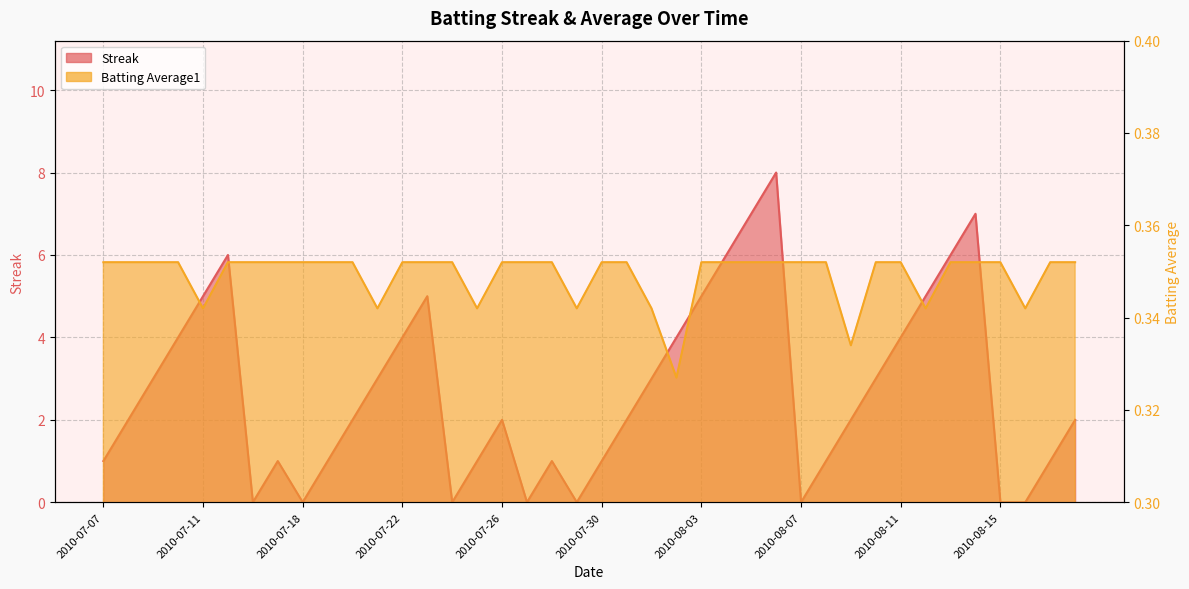

What are all the series names shown in the legend?

Streak, Batting Average1